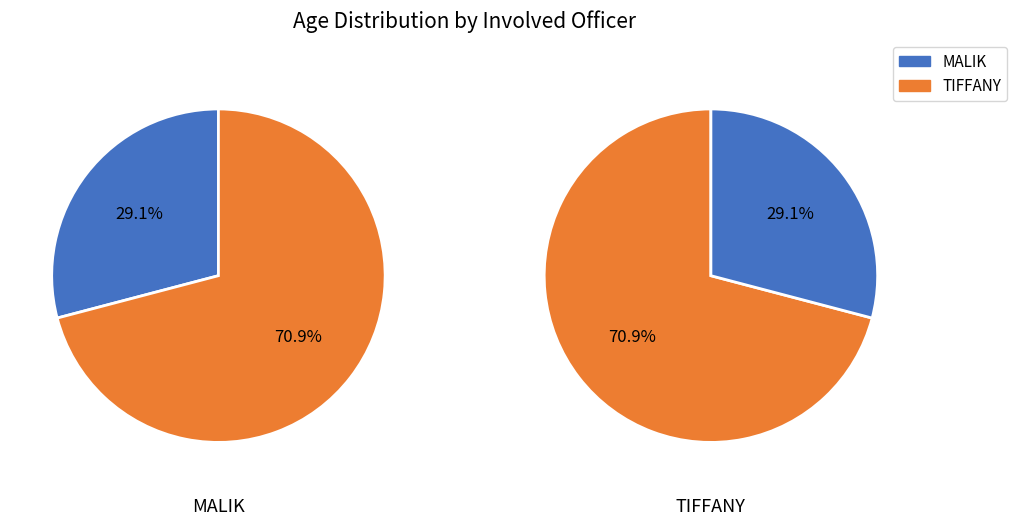

To the nearest percent, what is the difference between the largest and smallest slice percentages?

42%